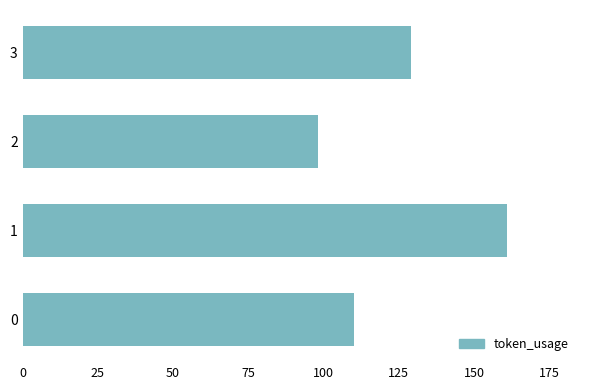

What is the difference between the maximum and minimum values?

63